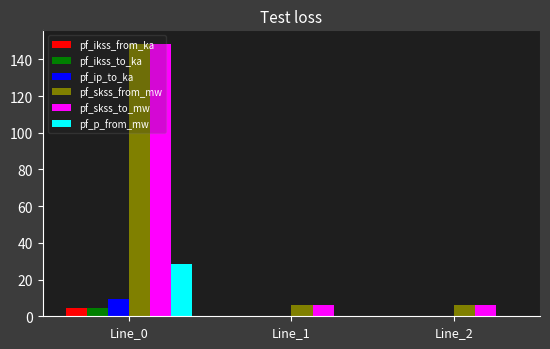

Are the bars horizontal?

No